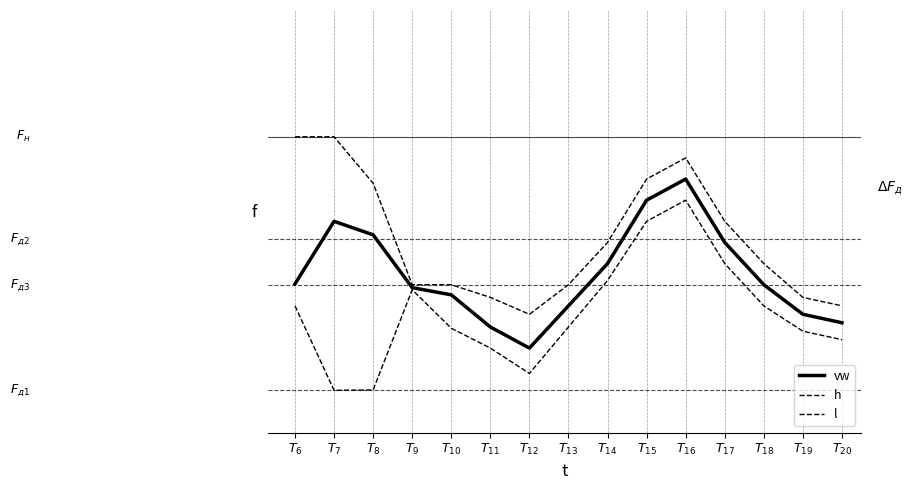

Is the value of h at $T_{15}$ greater than the value of l at $T_{10}$?

Yes